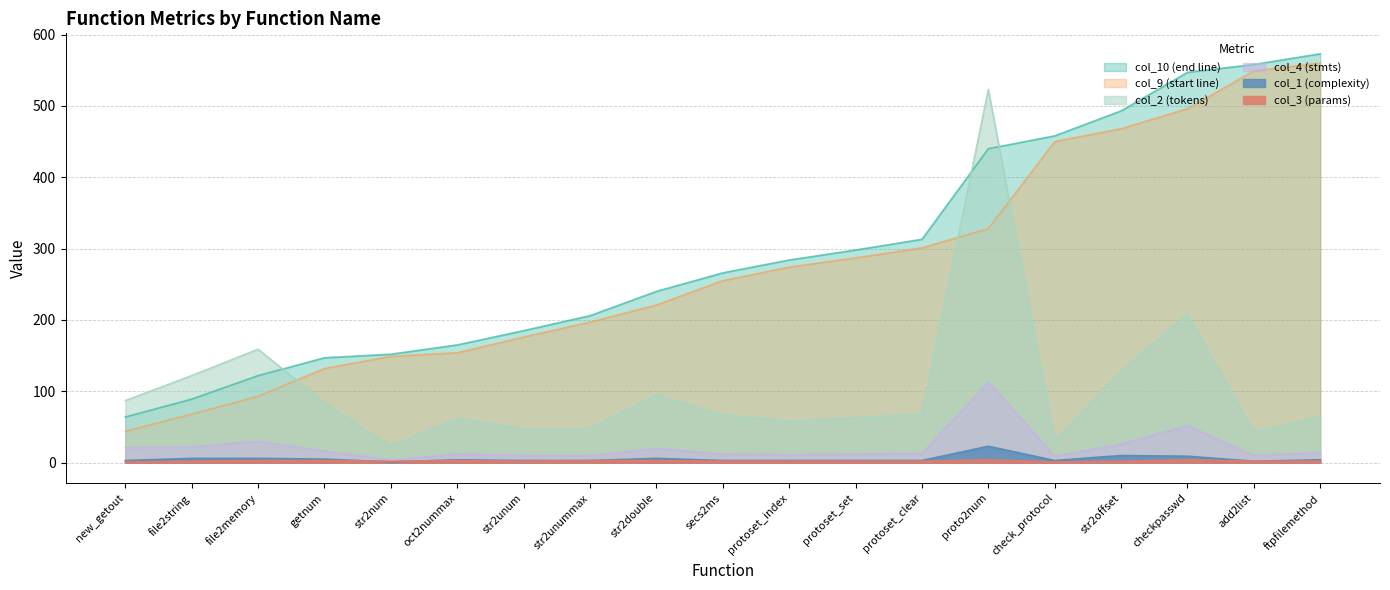

True or false: col_9 (start line) and col_3 (params) cross at least once.

False